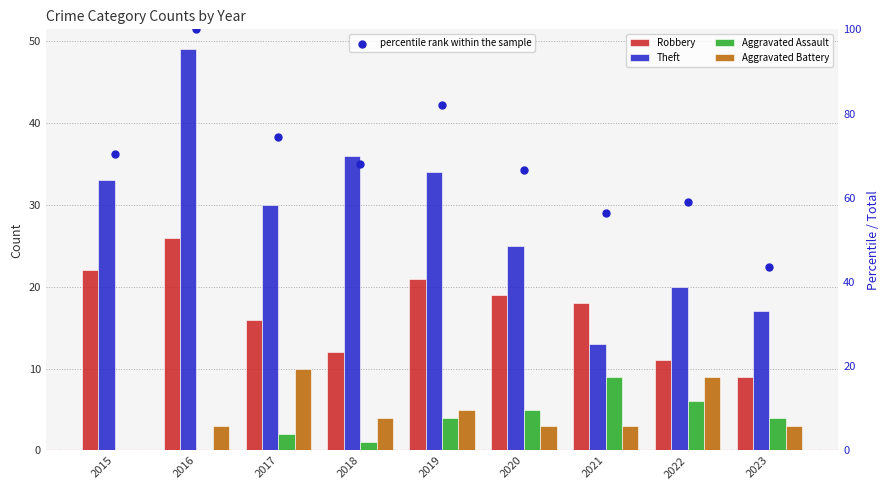

At which category is the sum across all series the highest?

2016